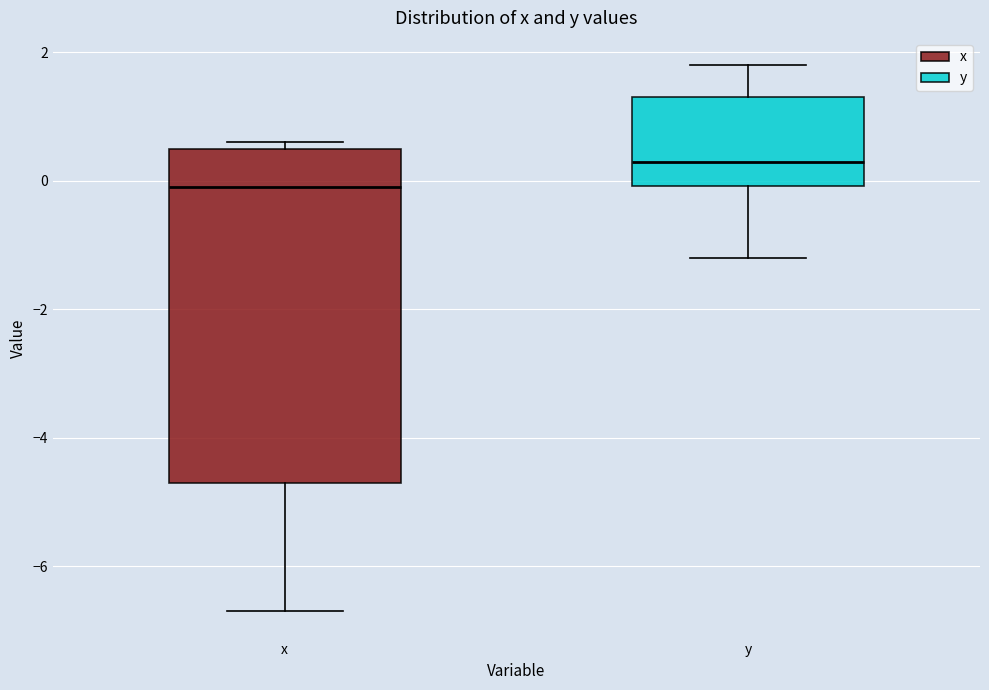

Which box is the tallest, from its lower edge to its upper edge?

x